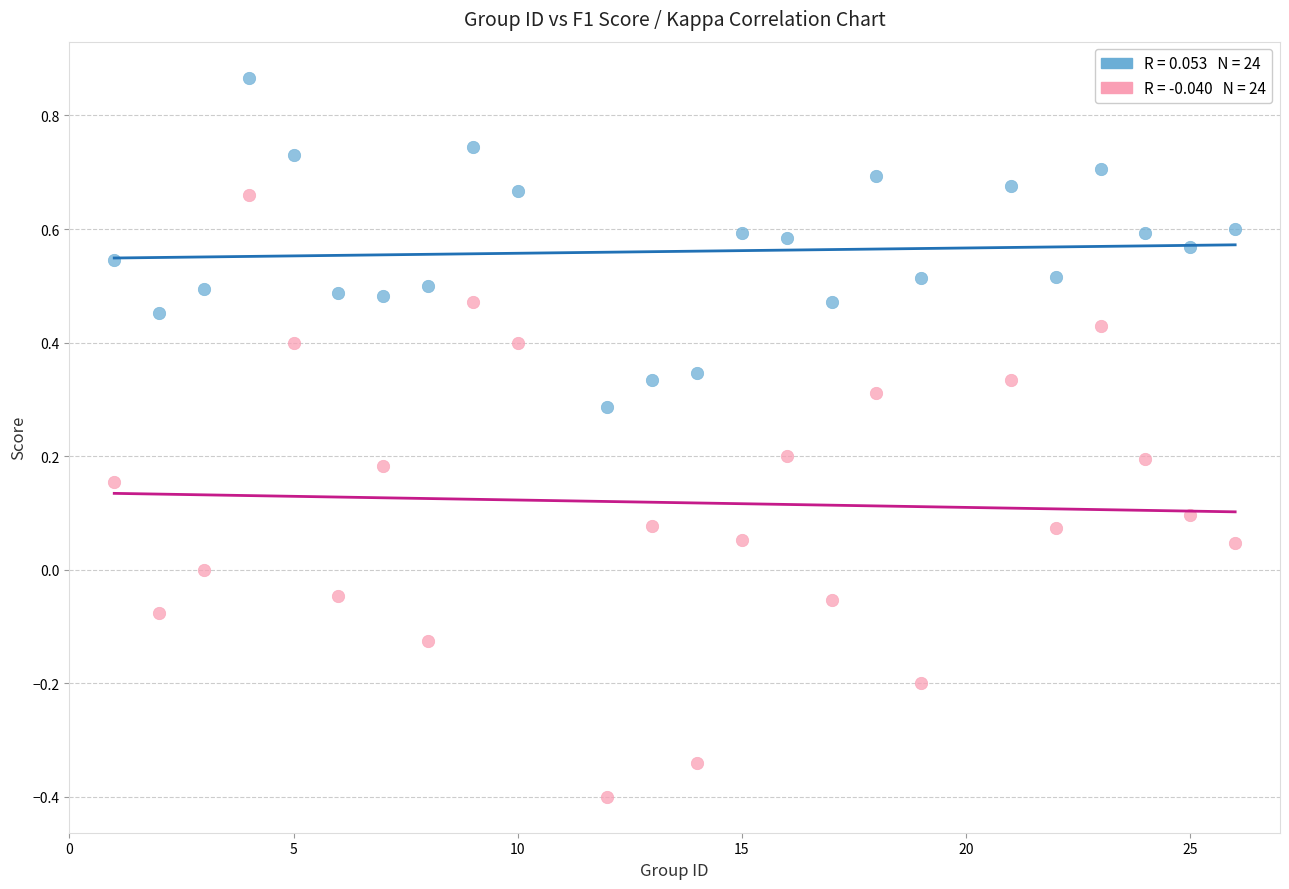

Across all data points, what is the range of Y values (max minus min)?

1.3